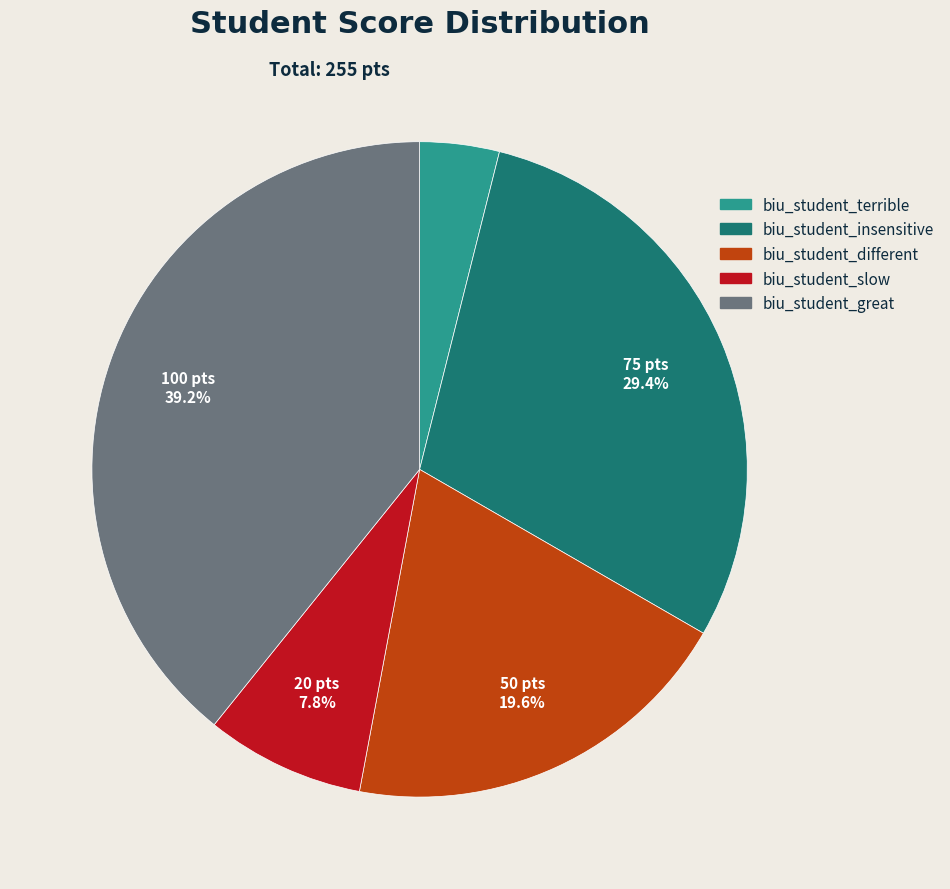

Does any single category account for the majority?

No